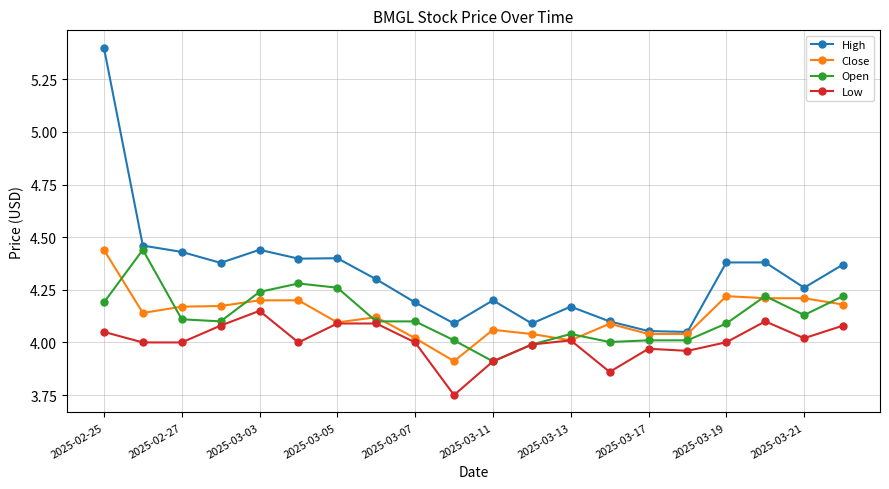

Which series has the widest spread of values?

High